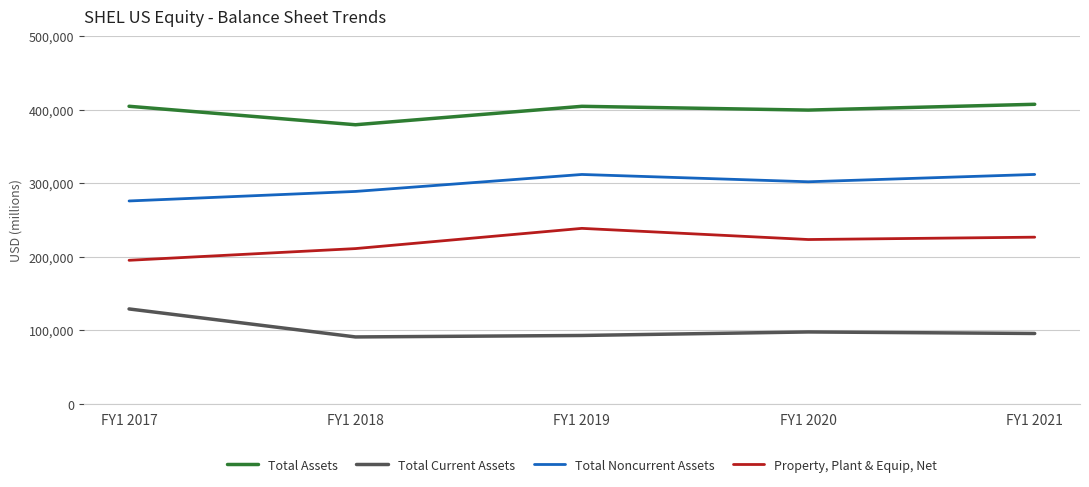

How many lines are shown in the chart?

4